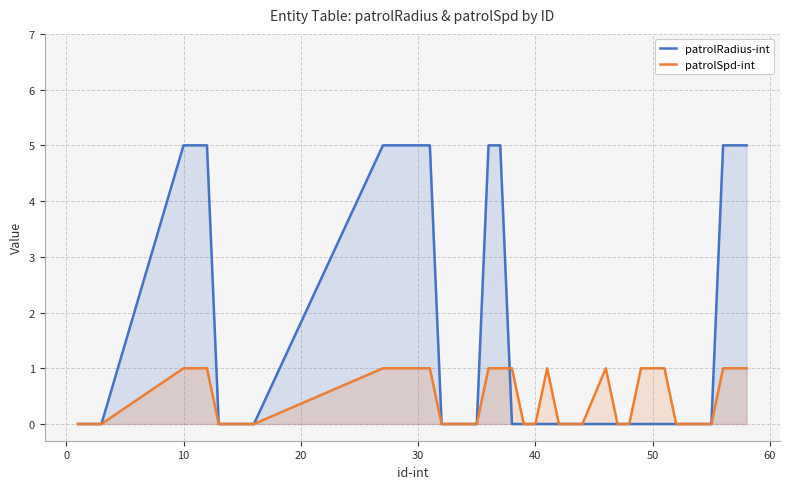

How many patrolSpd-int values are between 0 and 1?

40